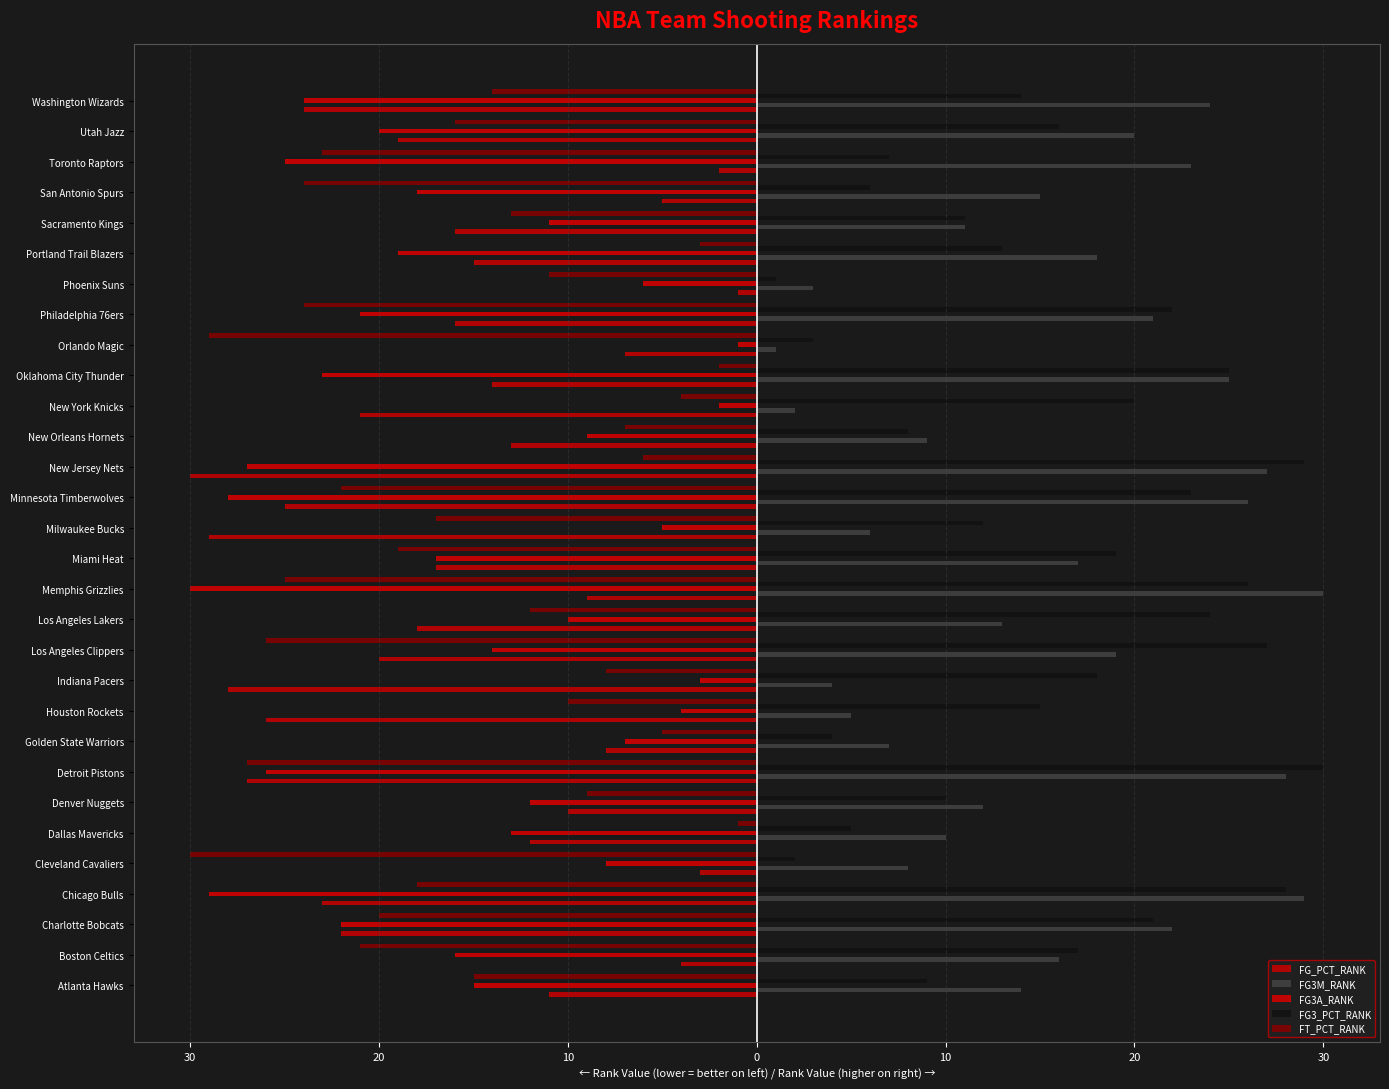

What is the difference between the second highest and second lowest values in the FG3_PCT_RANK series?

27